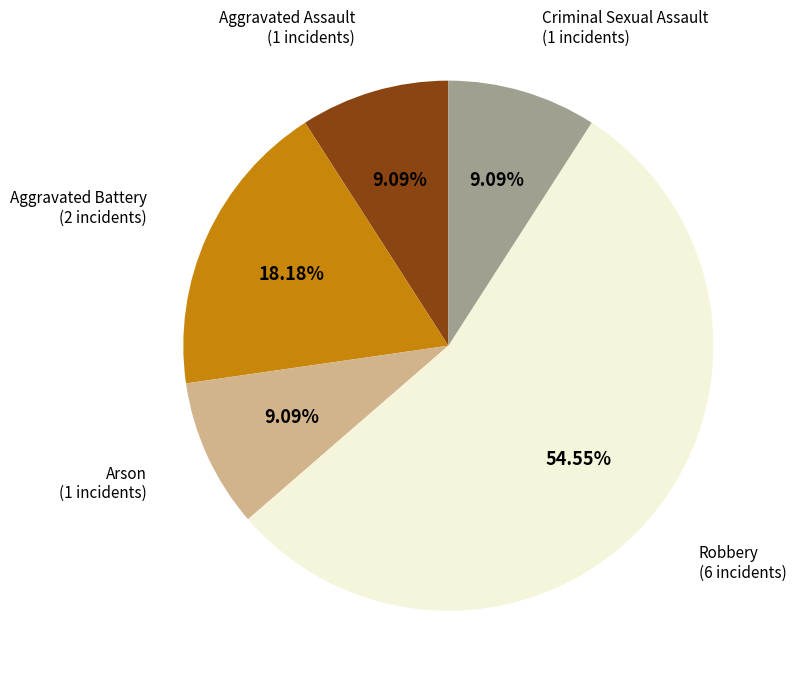

What is the total percentage of Aggravated Assault and Aggravated Battery?

27.3%